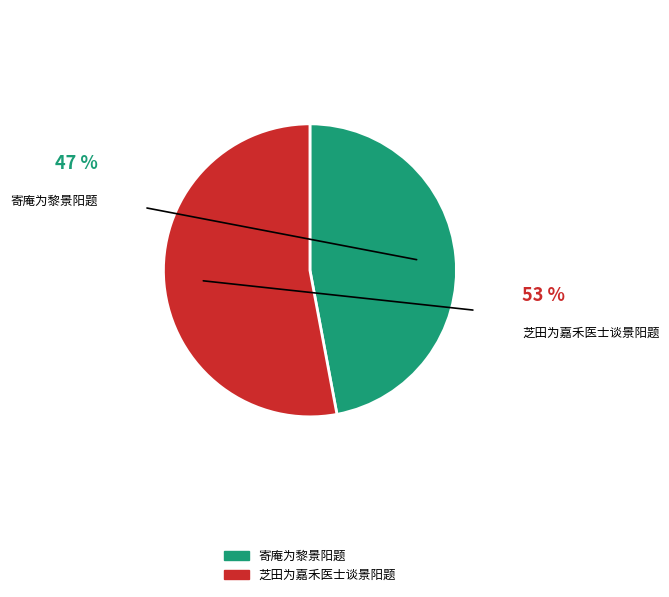

The 寄庵为黎景阳题 slice represents 41% of the pie. True or false?

False